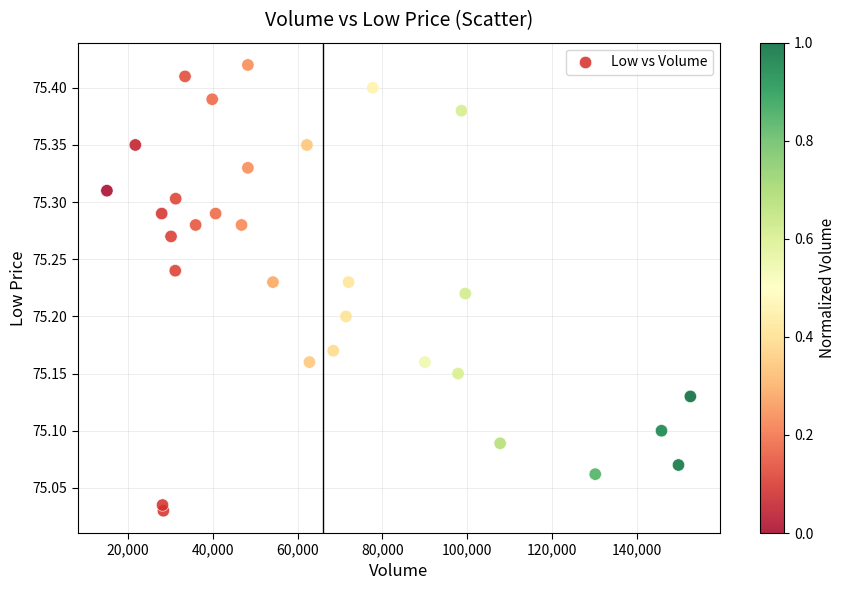

What is the range of Y values (max minus min)?

0.4